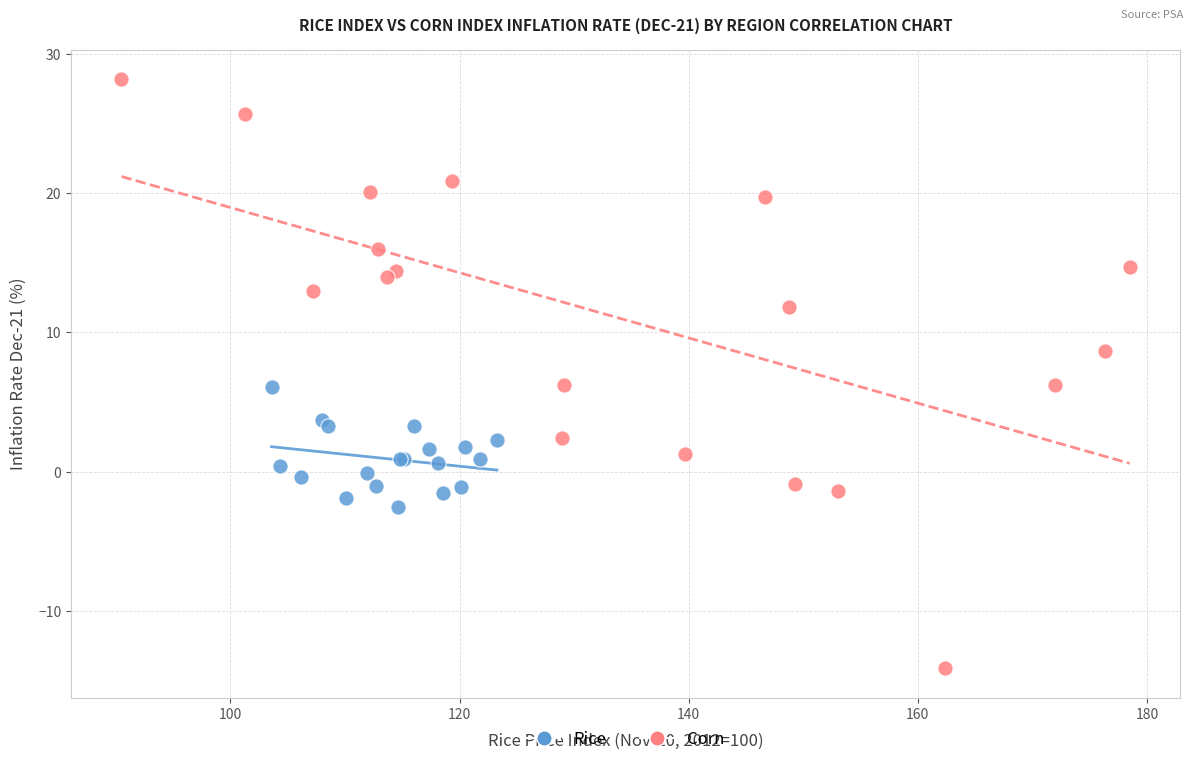

Which series has the widest spread of Y values?

Corn